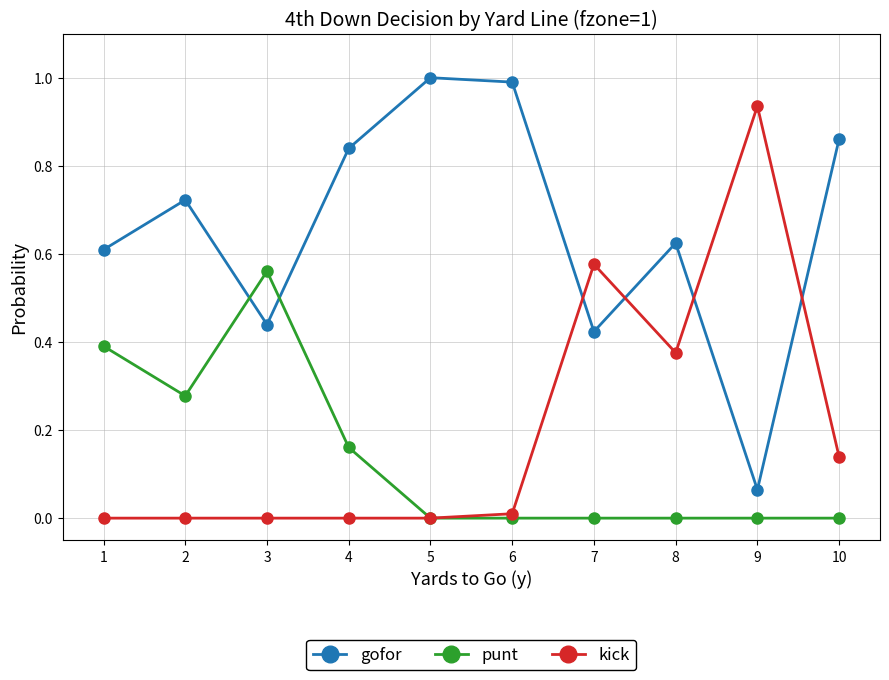

Rank the series by their maximum value, from lowest to highest.

punt, kick, gofor